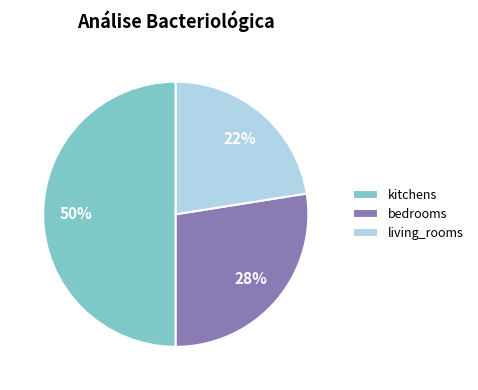

What percentage is the kitchens slice, to the nearest percent?

50%